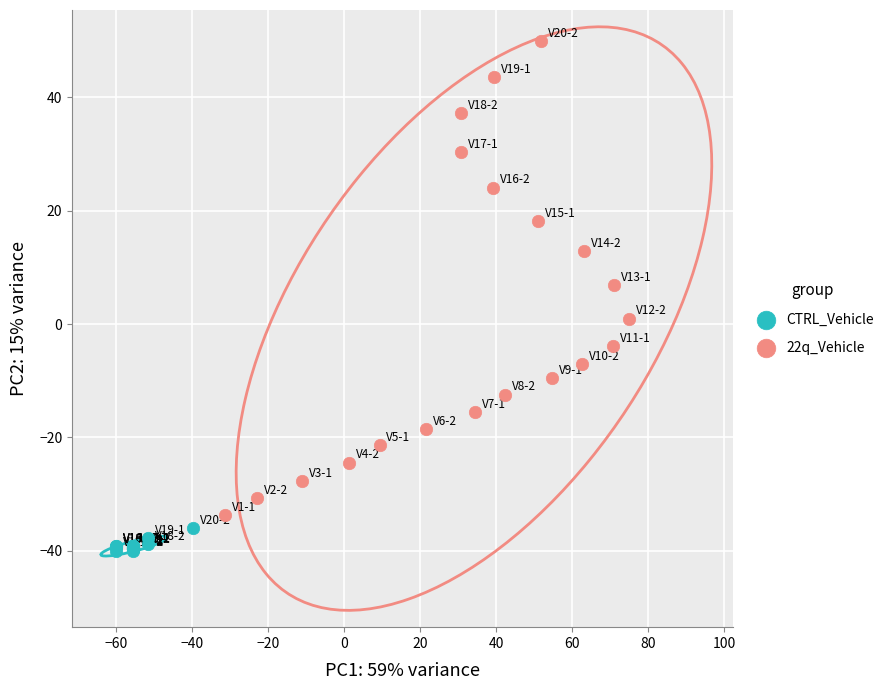

What are all the series names shown in the legend?

CTRL_Vehicle, 22q_Vehicle